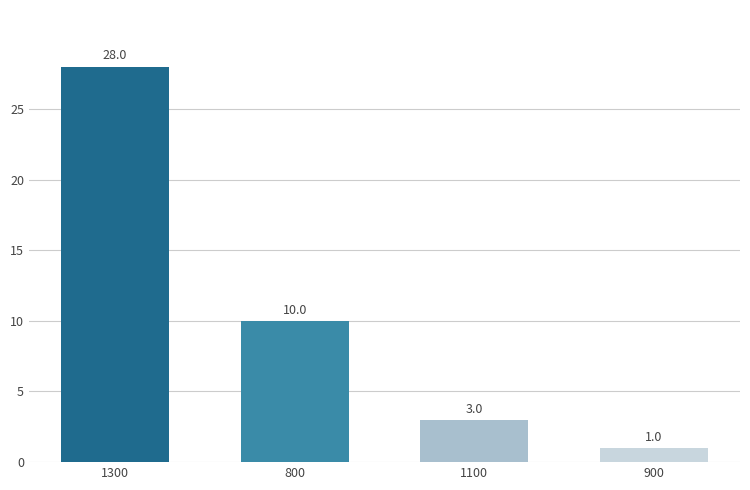

What is the smallest value displayed?

1